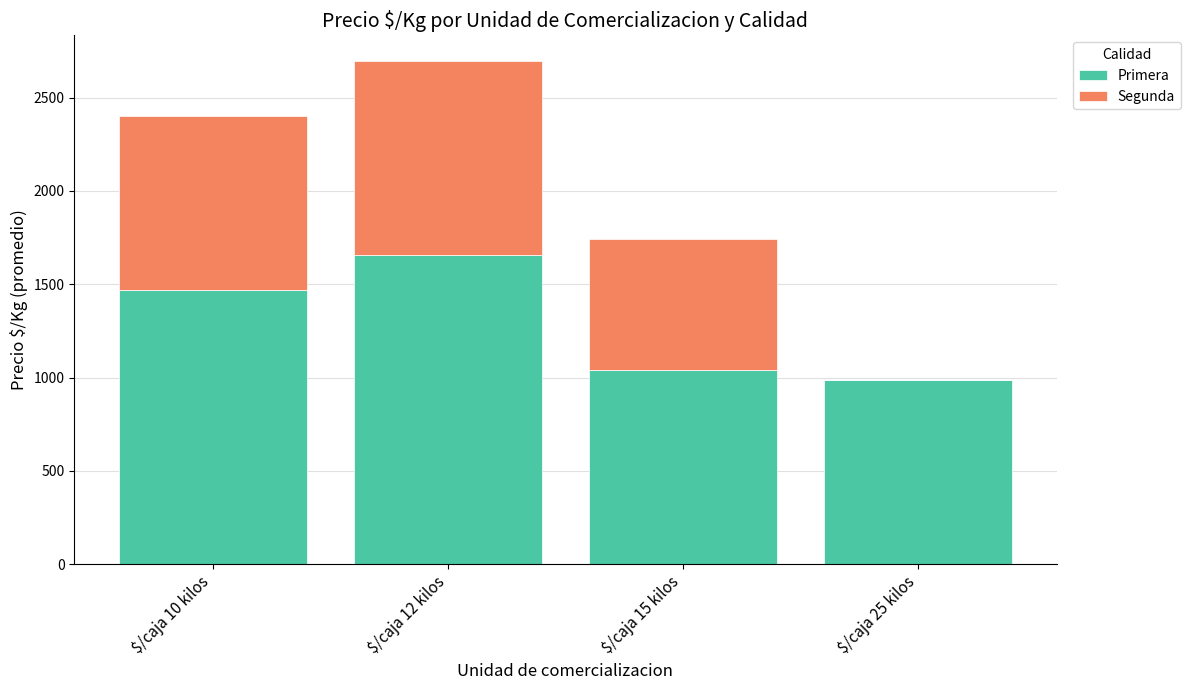

At which category is the sum across all series the highest?

$/caja 12 kilos